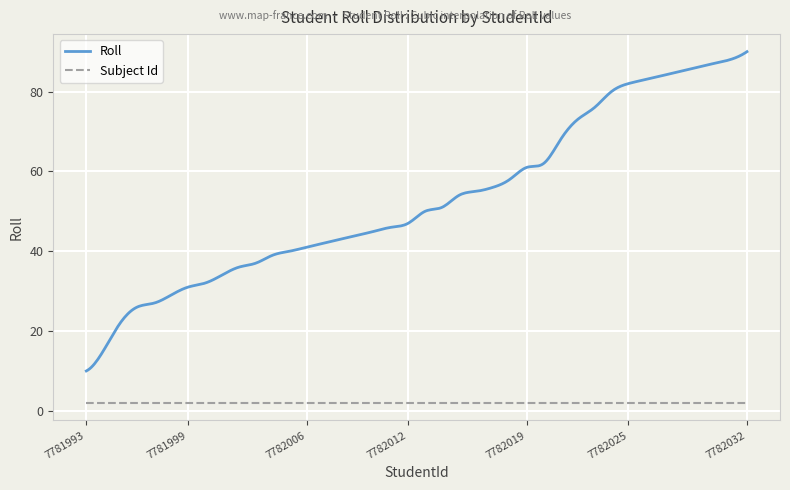

What is the maximum value shown in the chart?

90.0